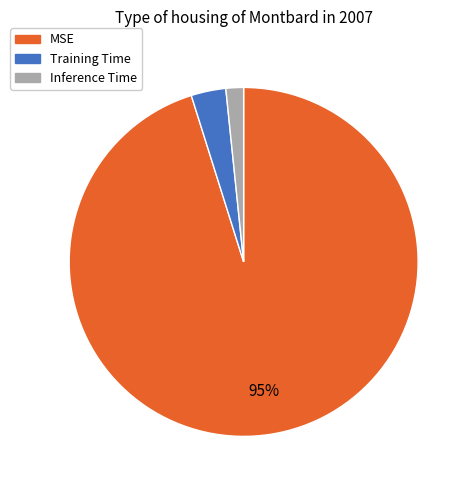

Is the sum of Inference Time and Training Time greater than half?

No